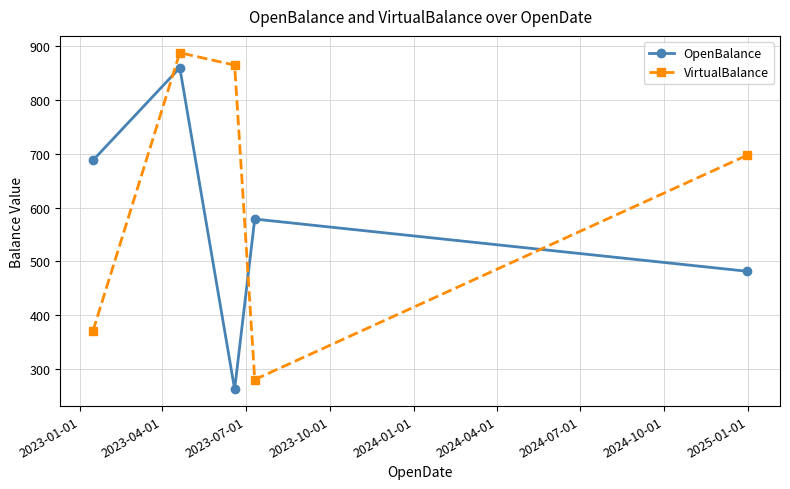

Which series has the largest range (max minus min)?

VirtualBalance